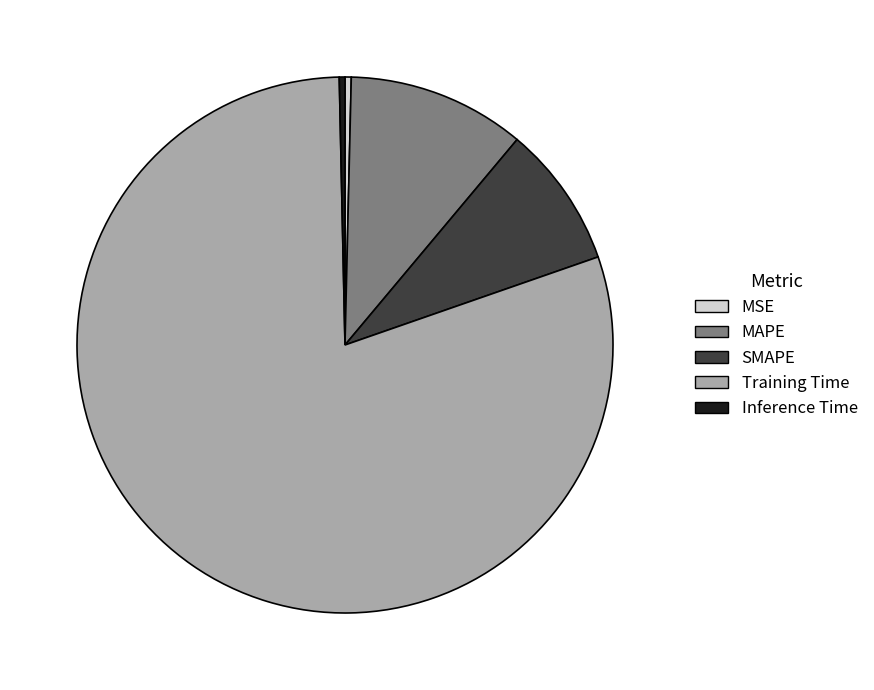

Is there any slice that represents more than half of the pie?

Yes